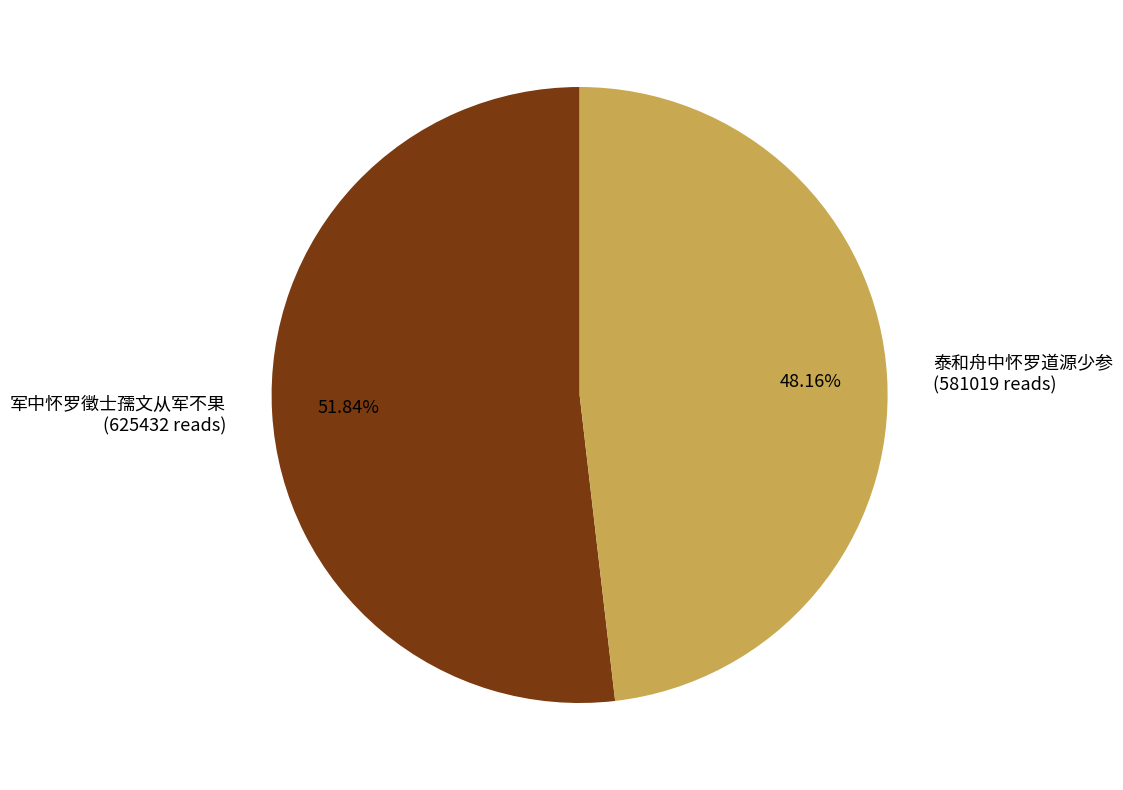

Which category accounts for the majority?

军中怀罗徵士孺文从军不果